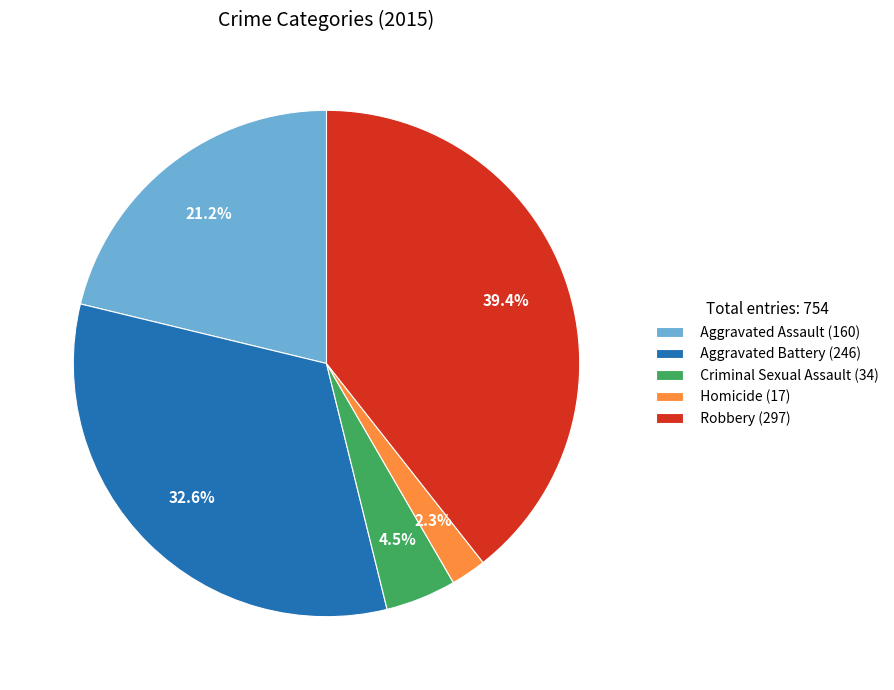

To the nearest percent, what is the difference between the Aggravated Assault and Homicide slice percentages?

19%